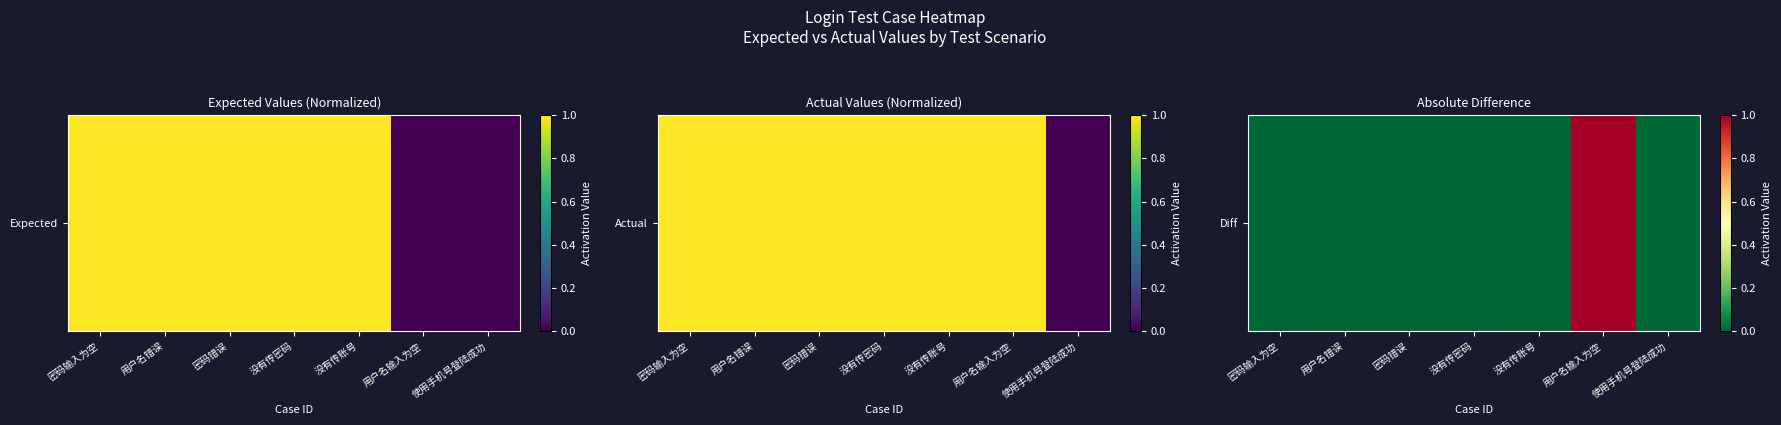

Rank the categories by value from lowest to highest.

密码输入为空, 用户名错误, 没有传密码, 没有传账号, 密码错误, 使用手机号登陆成功, 用户名输入为空